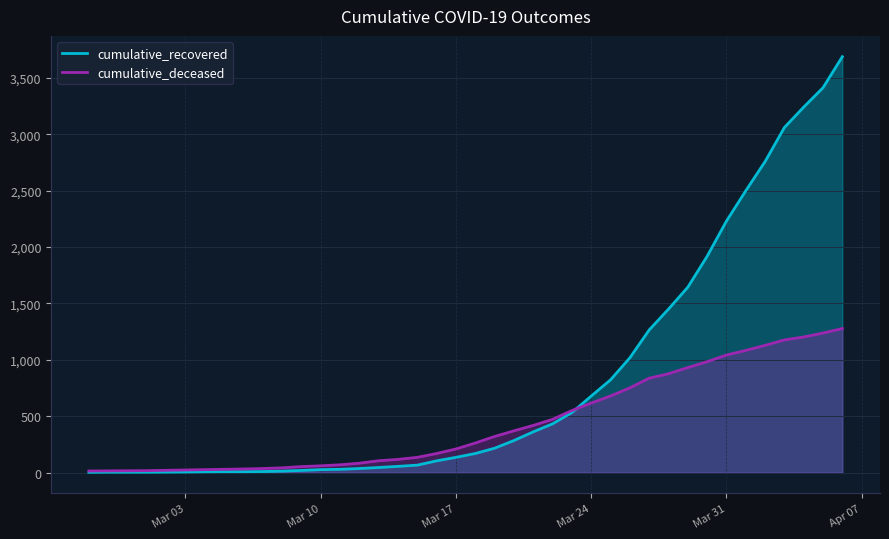

What is the difference between the maximum and second lowest values in the cumulative_recovered series?

3684